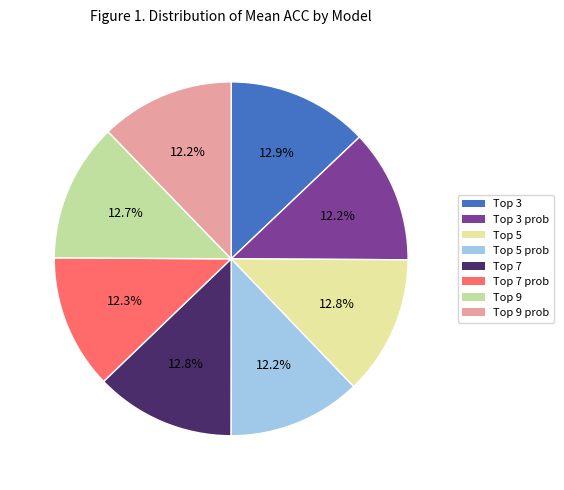

Count the number of slices in the pie.

8